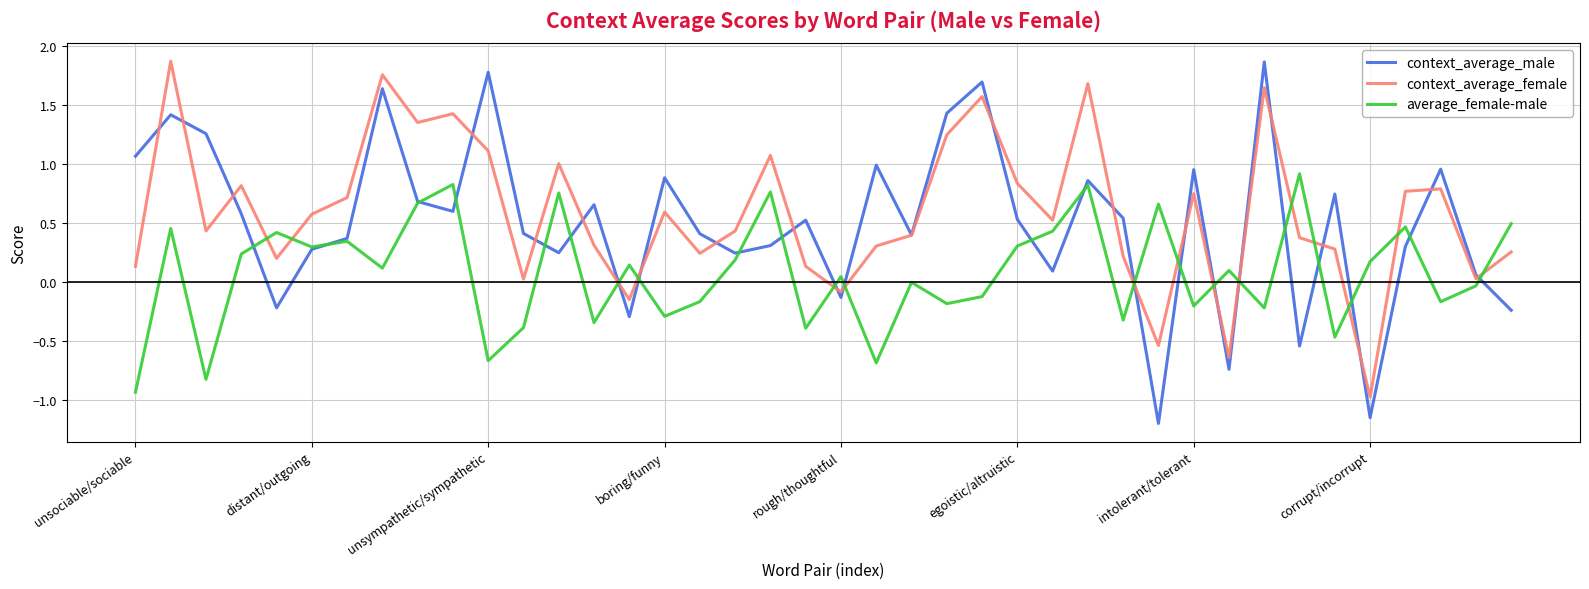

What is the smallest value displayed?

-1.2